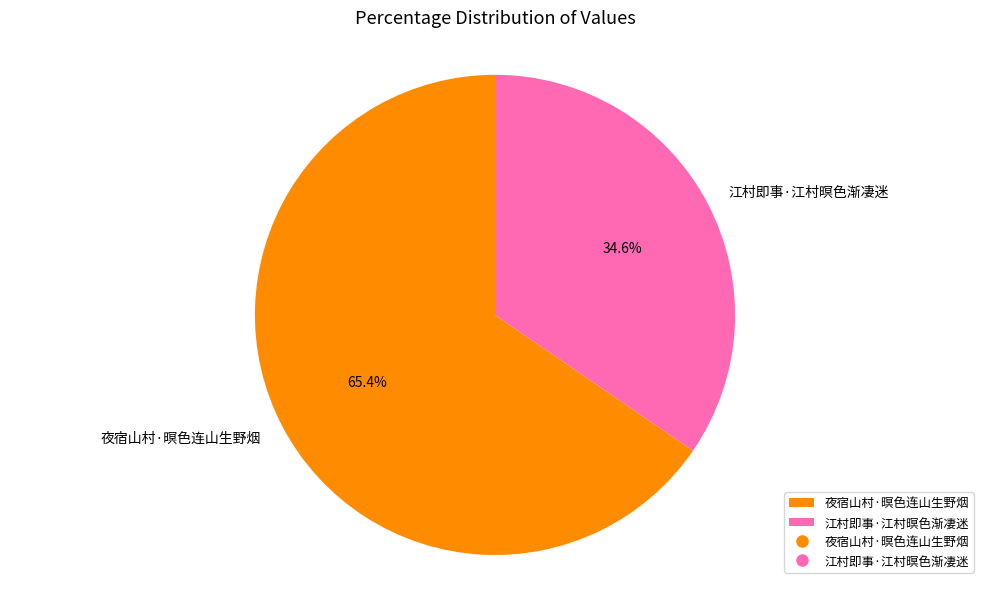

Which has a higher value, 江村即事·江村暝色渐凄迷 or 夜宿山村·暝色连山生野烟?

夜宿山村·暝色连山生野烟